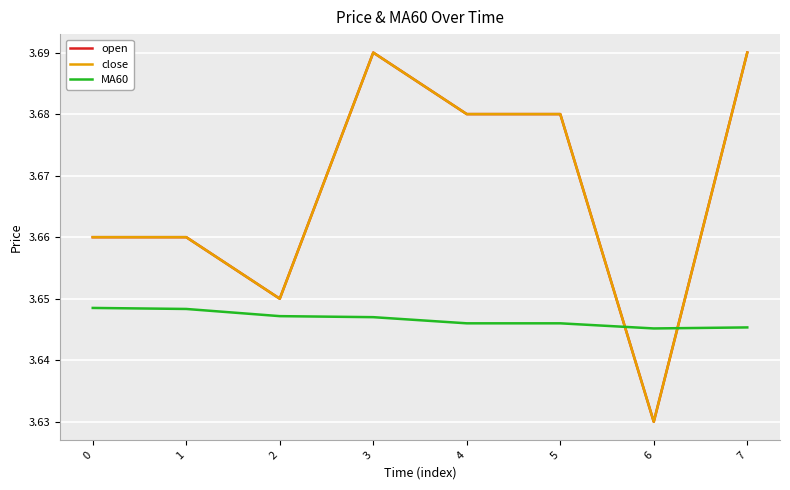

Does the chart have visible grid lines?

Yes